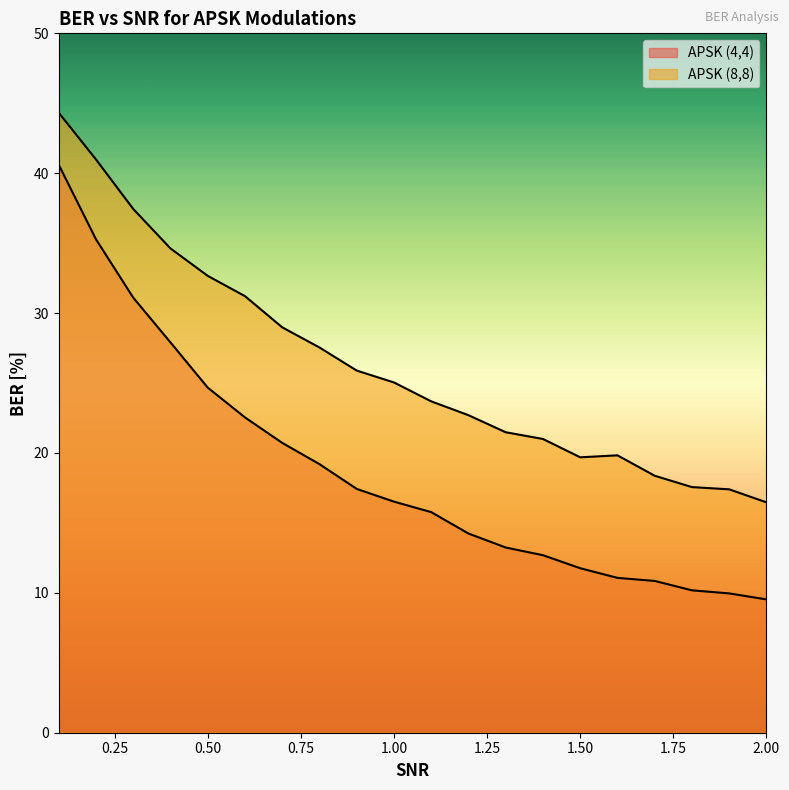

Reading right to left, extract all data points from this chart.

APSK (4,4): 9.5	10.0	10.2	10.8	11.1	11.8	12.7	13.2	14.2	15.8	16.5	17.4	19.2	20.7	22.5	24.7	27.9	31.1	35.3	40.6
APSK (8,8): 16.5	17.4	17.6	18.4	19.8	19.7	21.0	21.5	22.7	23.7	25.0	25.9	27.5	29.0	31.2	32.7	34.6	37.4	41.0	44.3